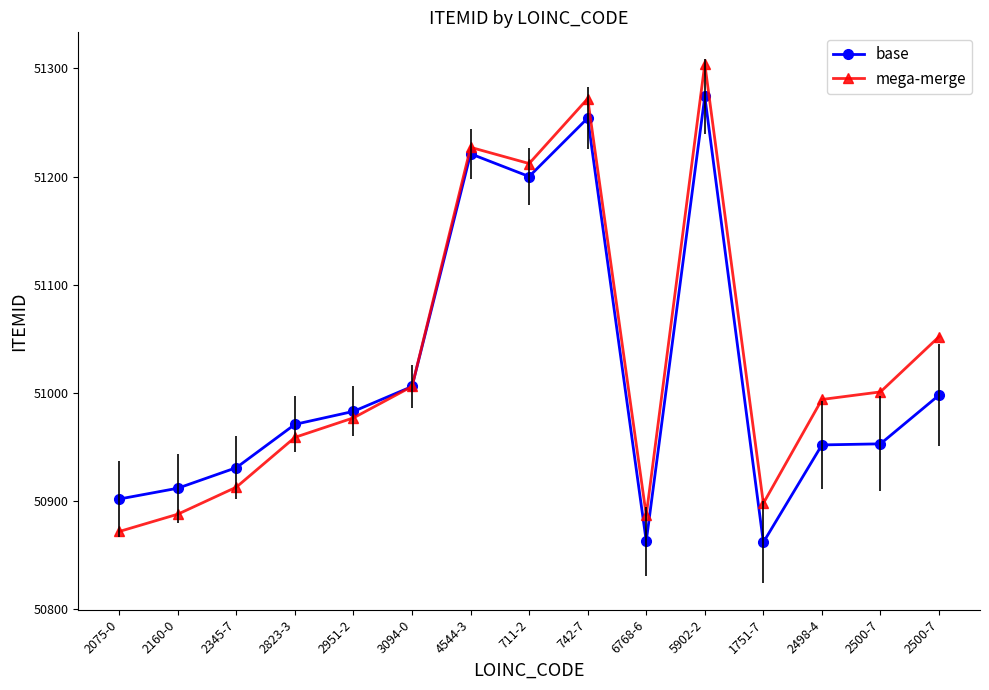

List the series in order of their peak value, highest first.

mega-merge, base